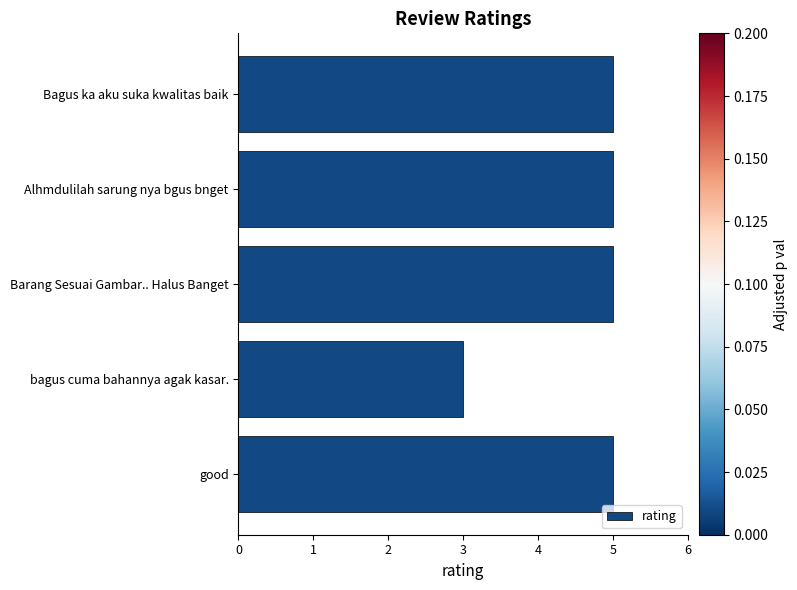

Approximately how many times larger is the value at good compared to Barang Sesuai Gambar.. Halus Banget?

1.0